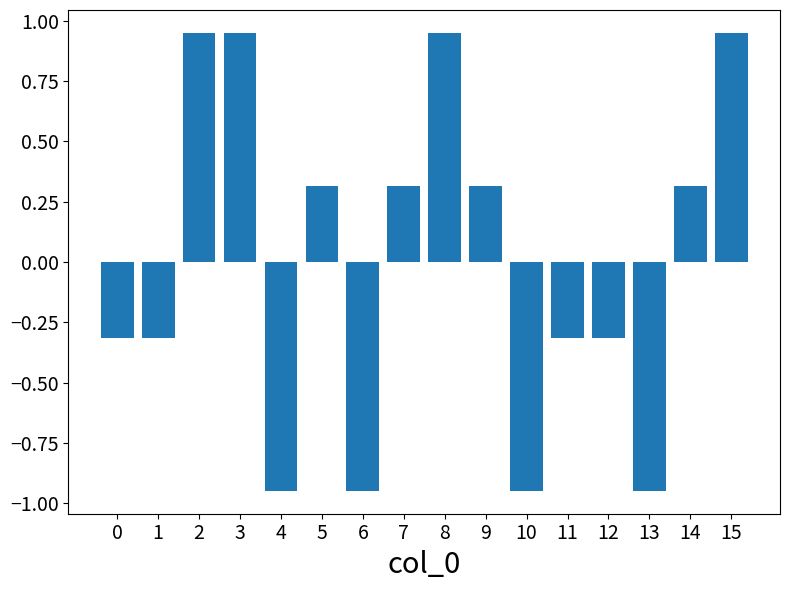

How many bars are there in total?

16